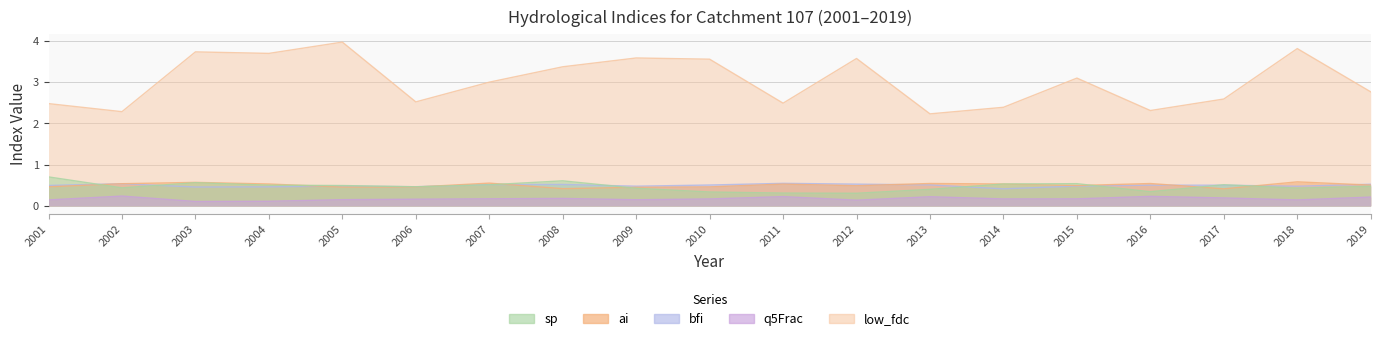

What is the spread (max minus min) of values at 2019?

2.5